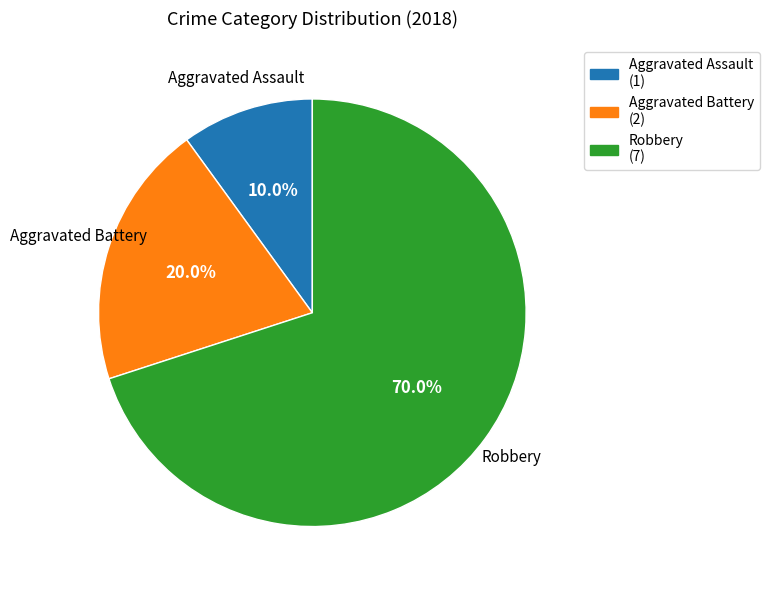

Do Aggravated Assault and Robbery together represent more than half of the pie?

Yes